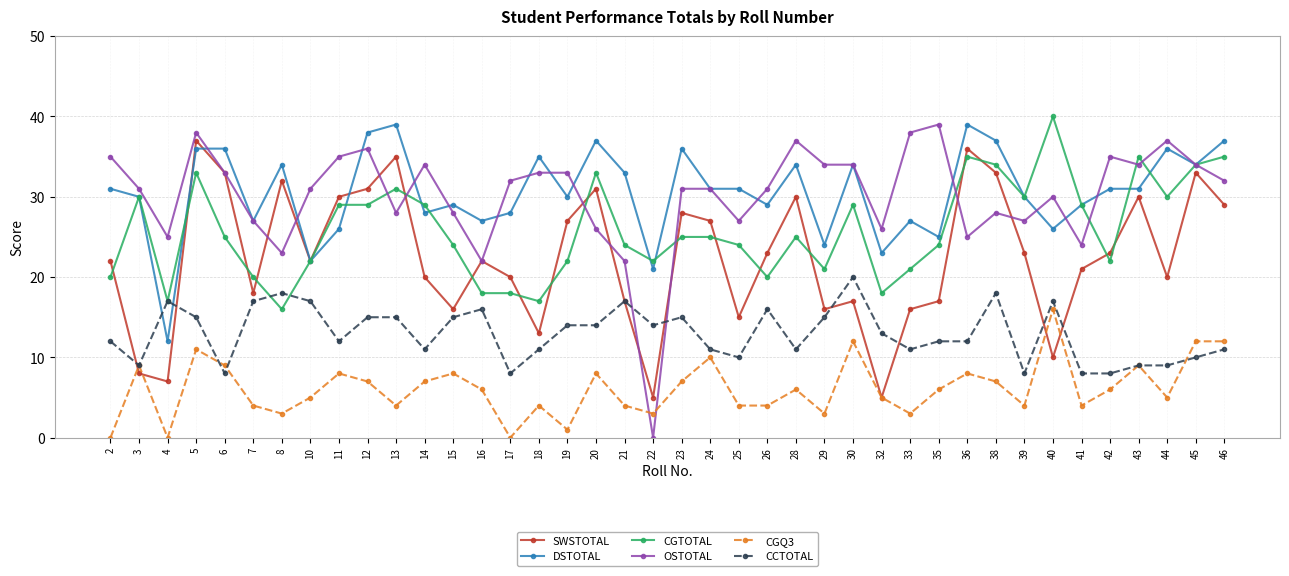

What is the value of the OSTOTAL point at the 38th from the left?

37